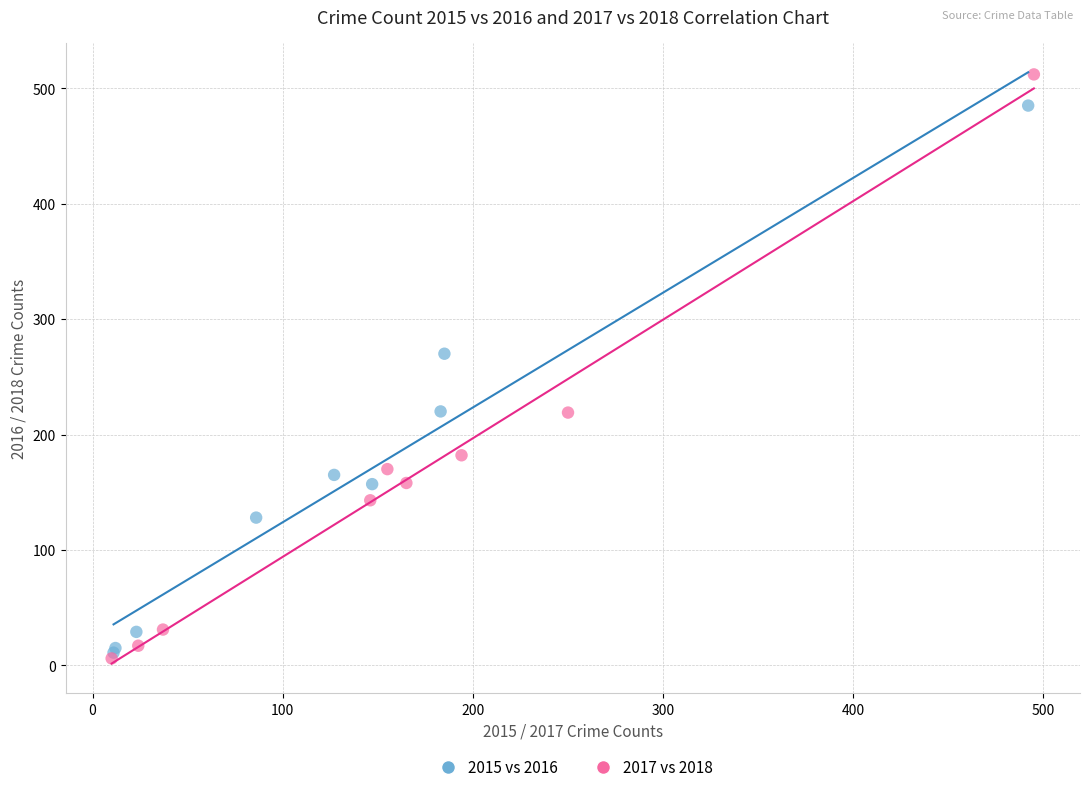

Which series has the widest spread of Y values?

2017 vs 2018